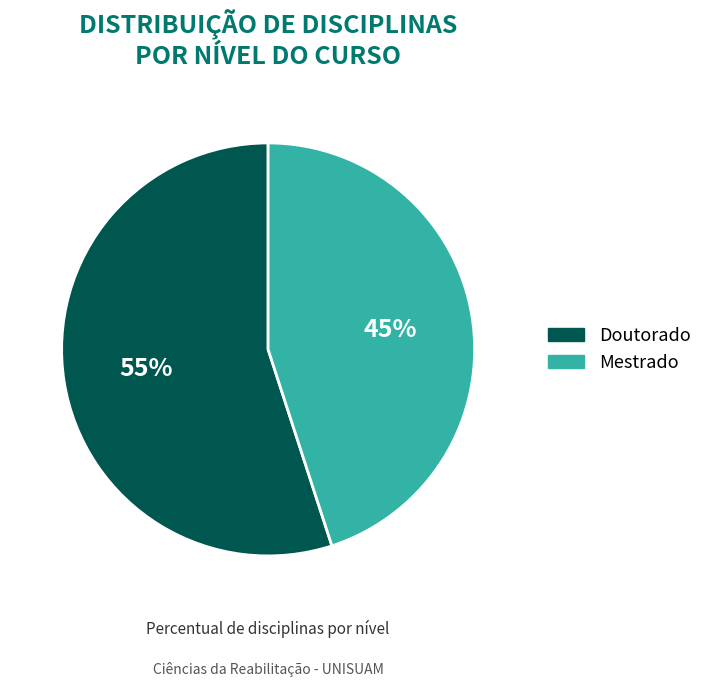

Is there a majority slice in this chart?

Yes